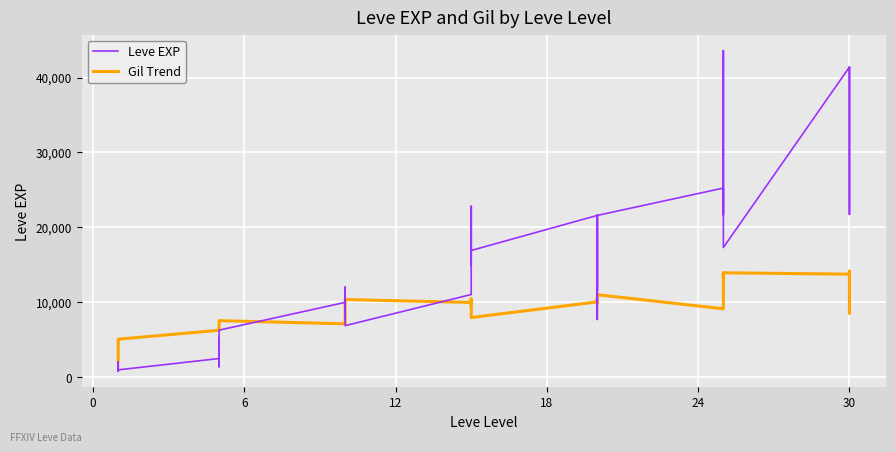

How many data points does each series have?

40